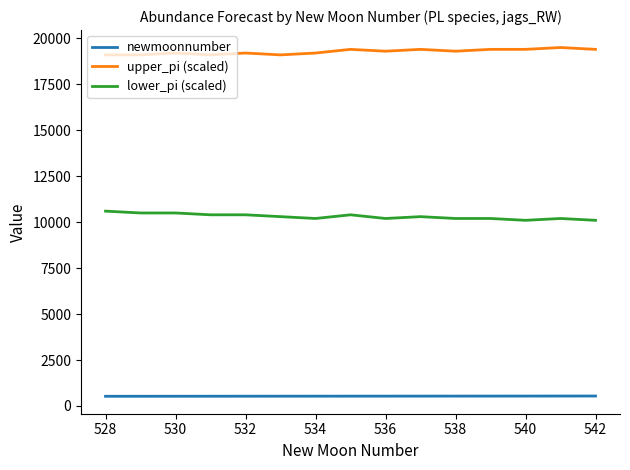

True or false: lower_pi (scaled) and upper_pi (scaled) cross at least once.

False